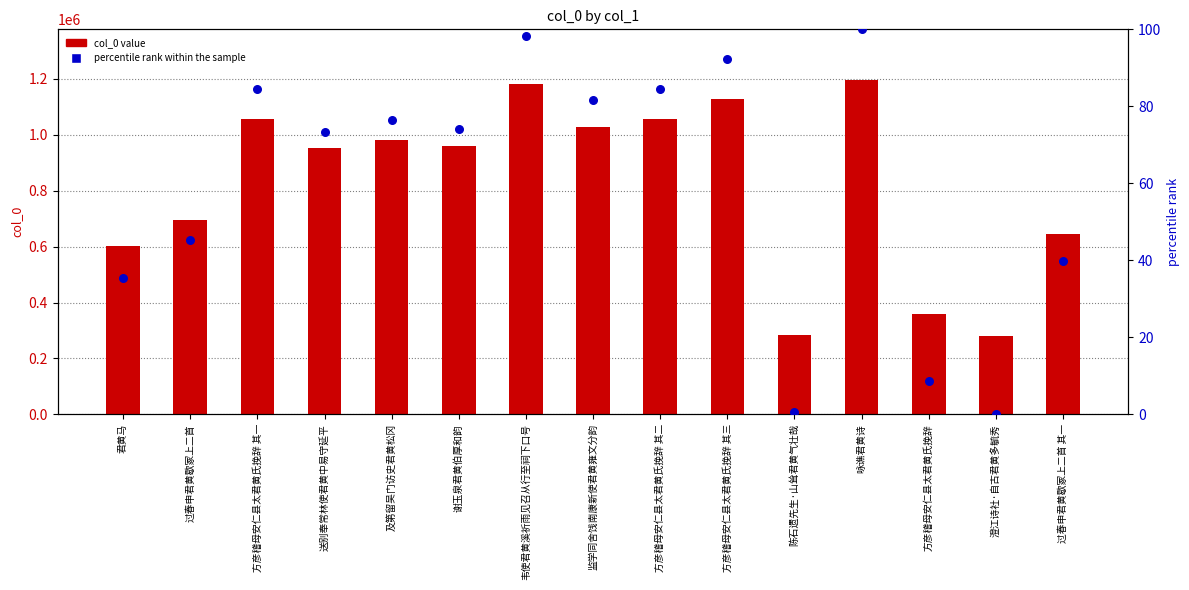

Is the value of col_0 value at 澄江诗社·自古君黄多毓秀 greater than the value of percentile rank within the sample at 方彦稽母安仁县太君黄氏挽辞 其一?

Yes